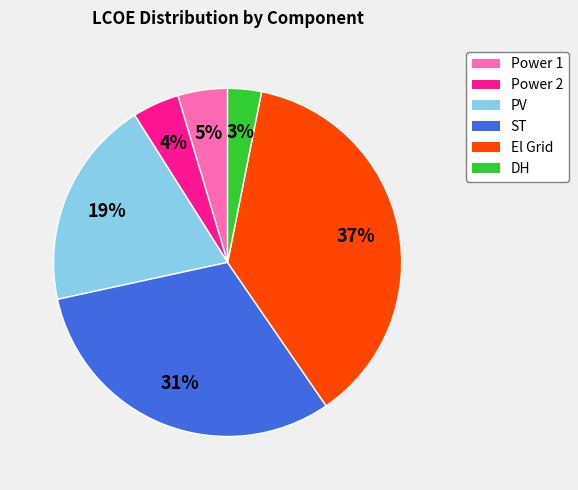

Do DH and ST together represent more than half of the pie?

No